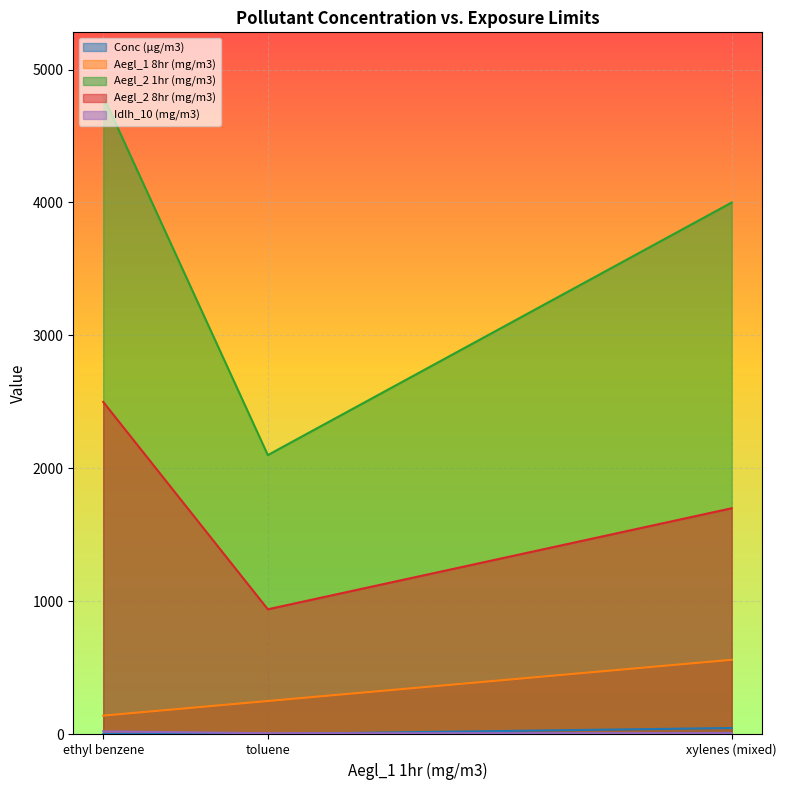

What is the label of the 1st point from the right?

xylenes (mixed)